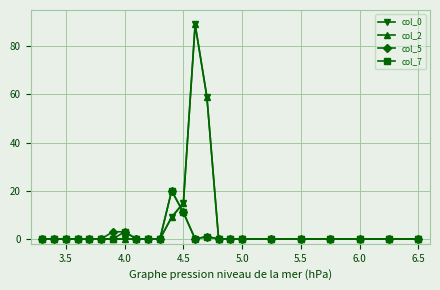

At how many categories does at least one series exceed 71?

1